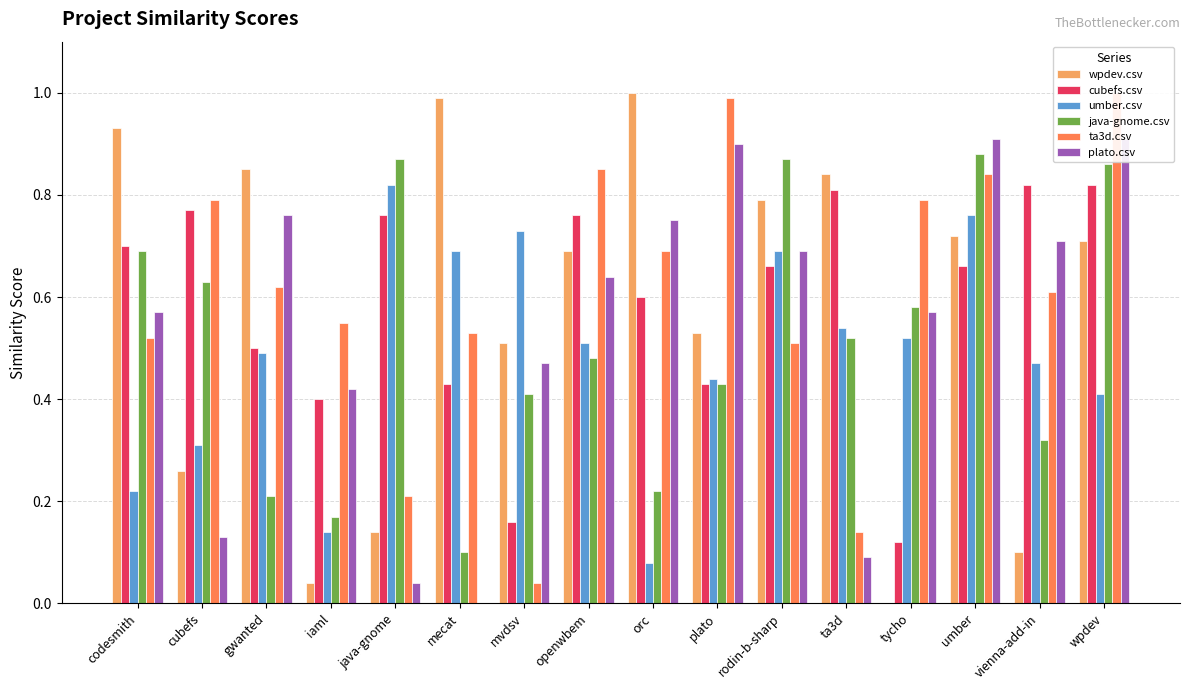

Which series changed the most between mecat and tycho?

wpdev.csv